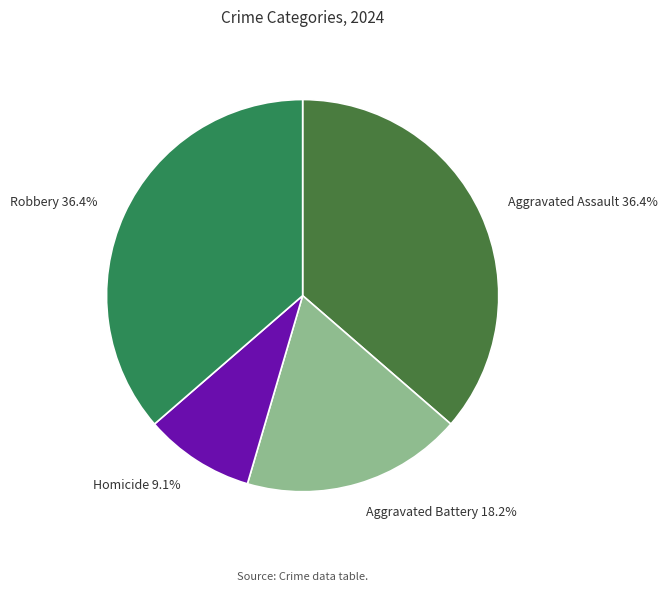

Approximately how many times larger is the value at Aggravated Assault 36.4% compared to Robbery 36.4%?

1.0